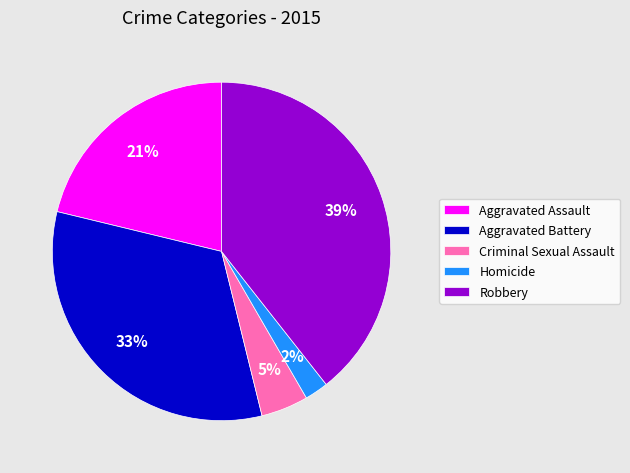

Between Aggravated Battery and Aggravated Assault, which is larger?

Aggravated Battery